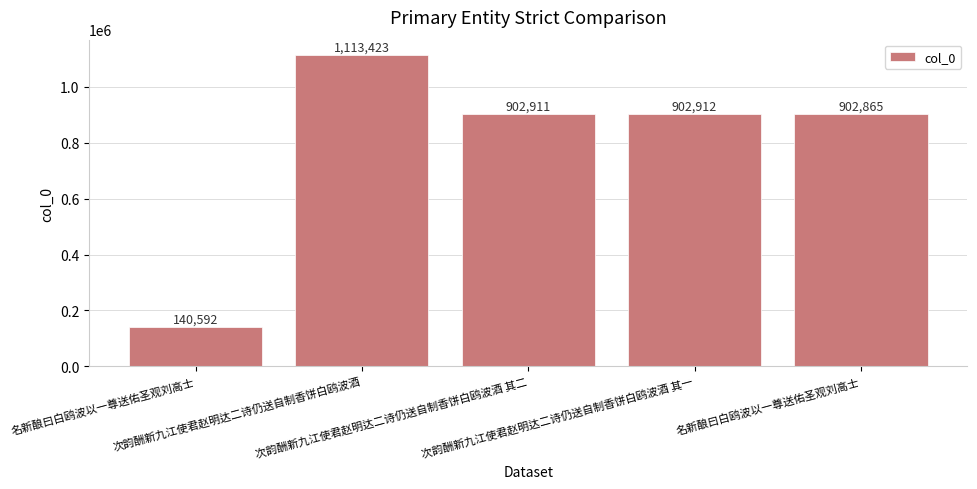

Which label corresponds to the largest value in the chart?

次韵酬新九江使君赵明达二诗仍送自制香饼白鸥波酒